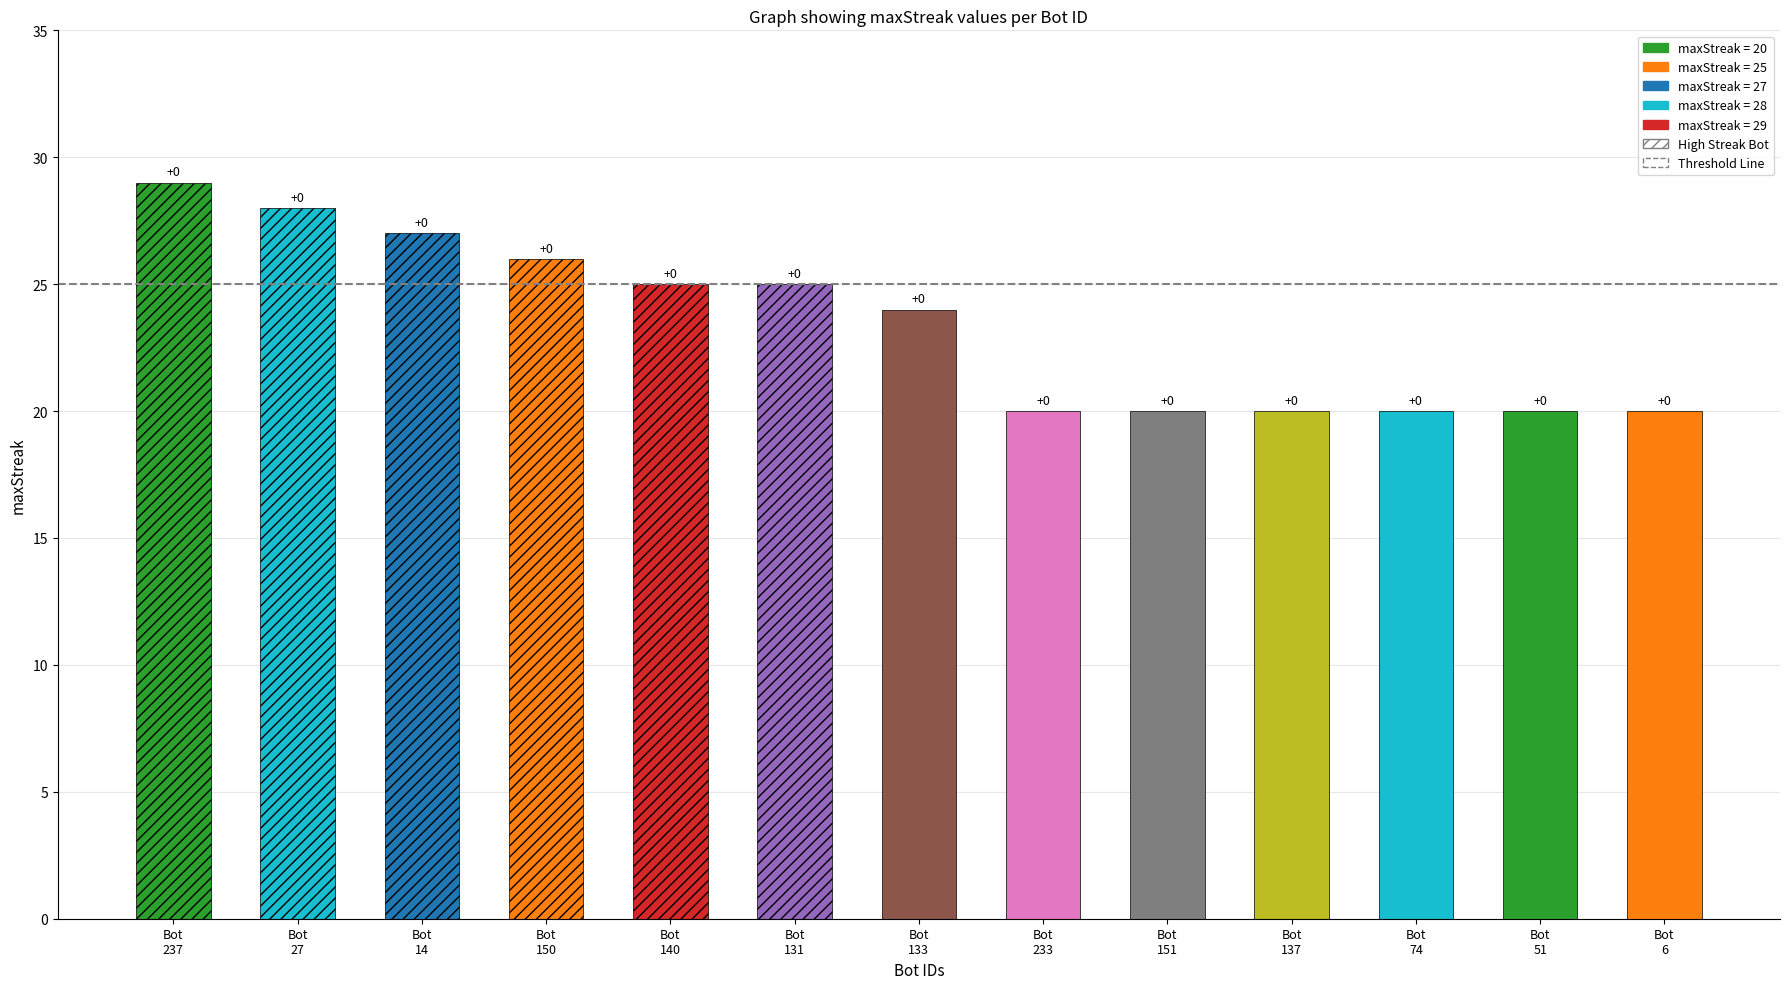

Which label corresponds to the largest value in the chart?

237